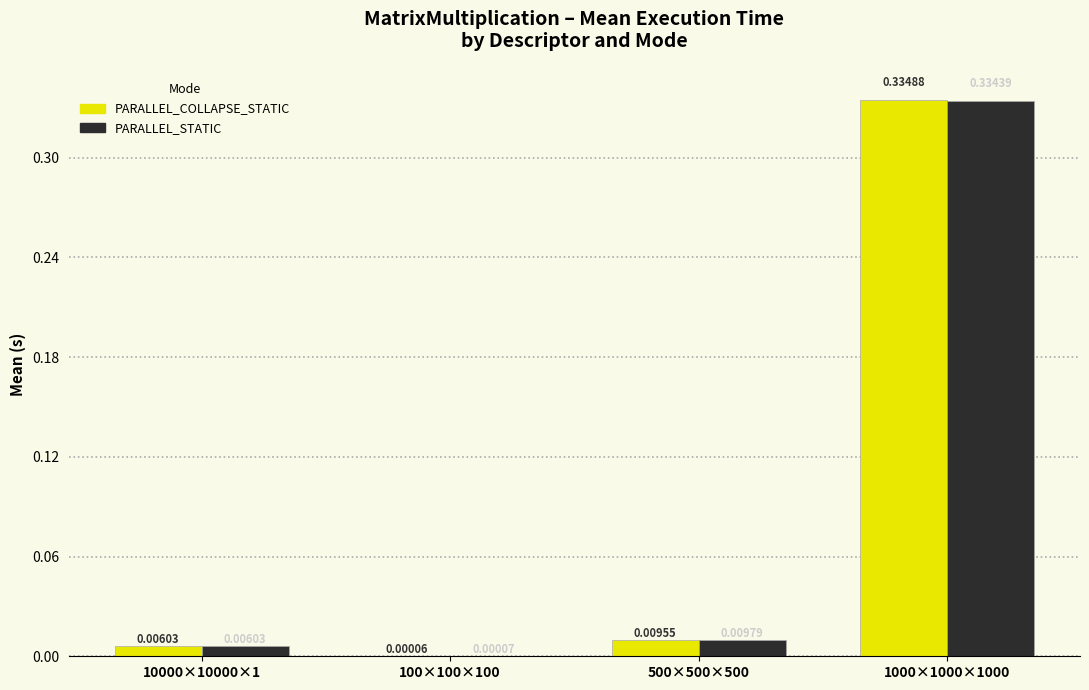

What is the sum of all PARALLEL_STATIC values?

0.4